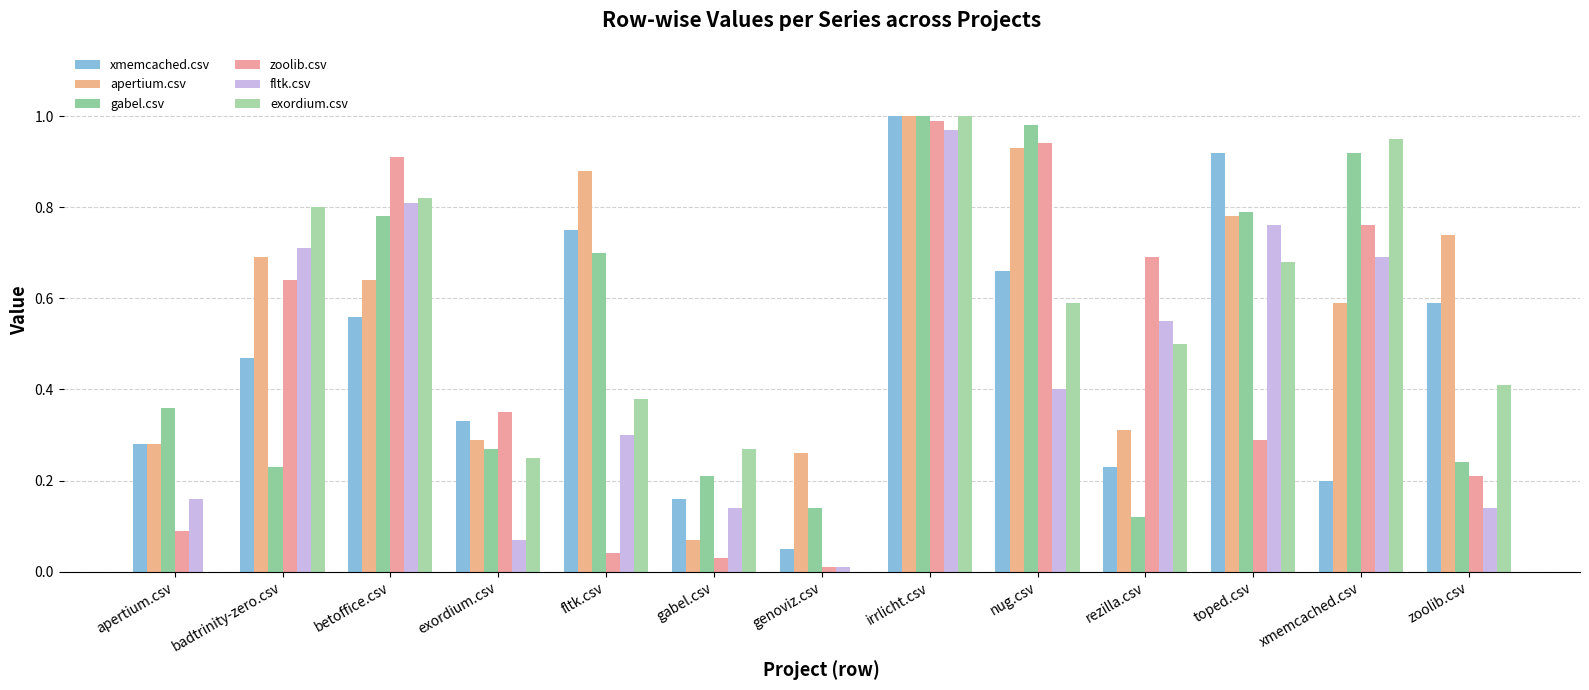

How many groups of bars are there?

13